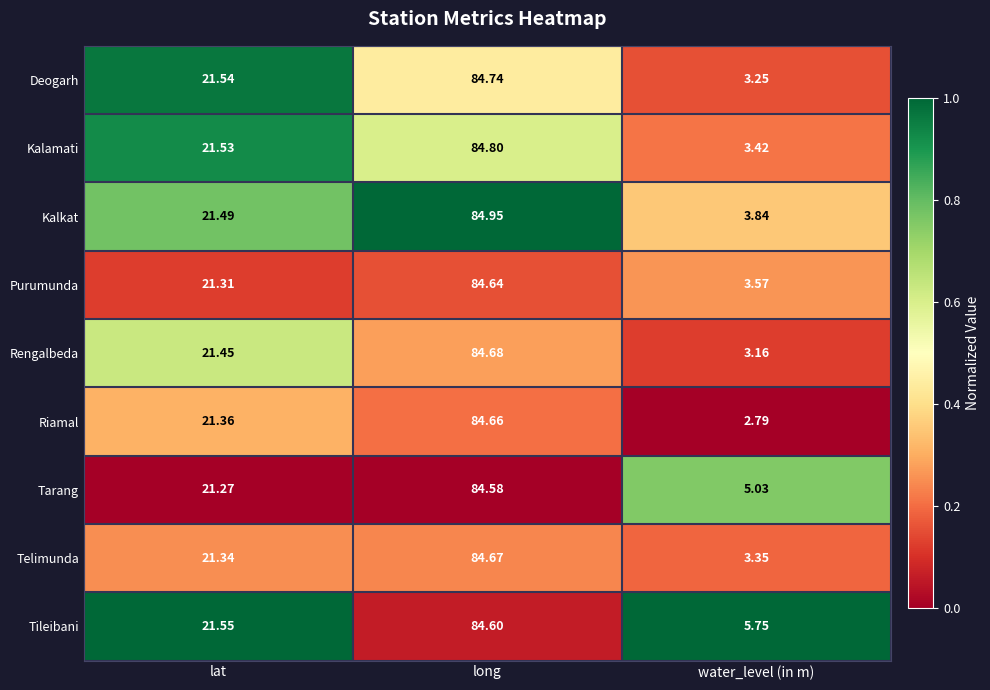

Between long and water_level (in m), which series saw the biggest shift?

Riamal